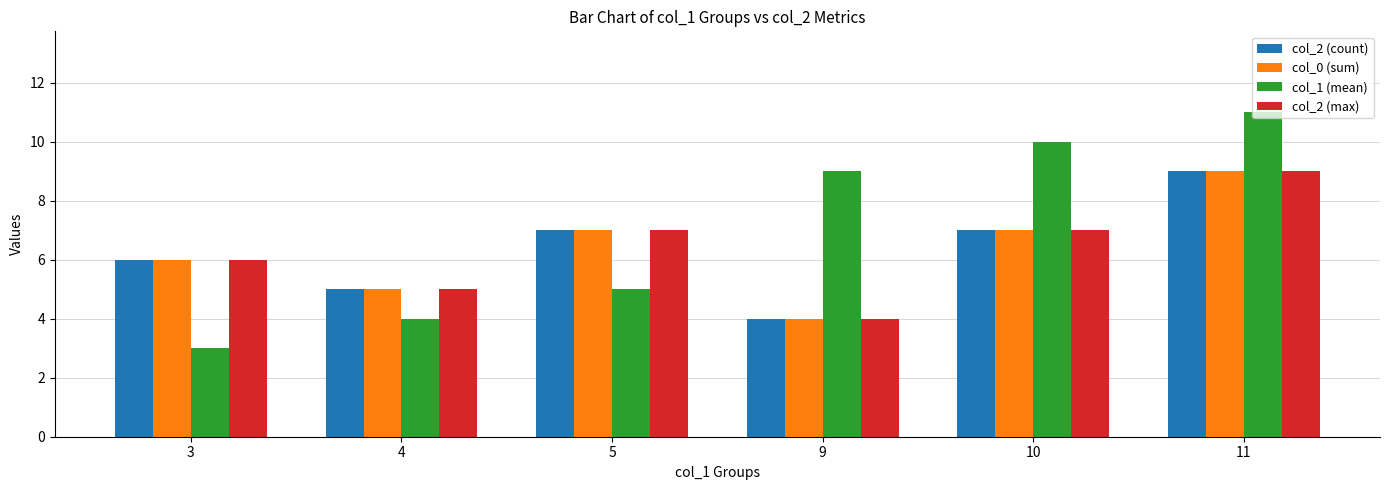

Reading left to right, transcribe all the data shown in this chart.

col_2 (count): 3=6	4=5	5=7	9=4	10=7	11=9
col_0 (sum): 3=6	4=5	5=7	9=4	10=7	11=9
col_1 (mean): 3=3	4=4	5=5	9=9	10=10	11=11
col_2 (max): 3=6	4=5	5=7	9=4	10=7	11=9